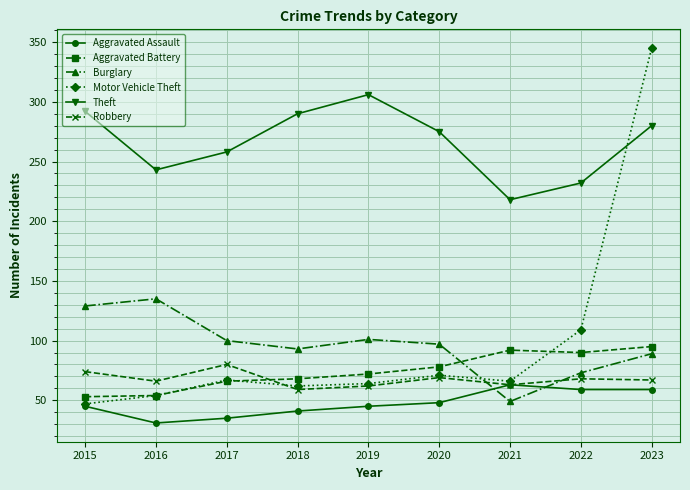

What is the approximate value of Motor Vehicle Theft at 2017?

67